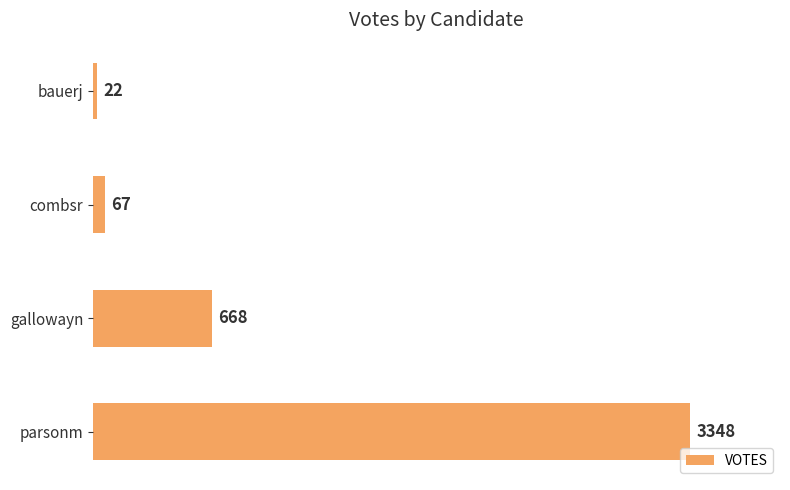

How many series are shown in this chart?

1